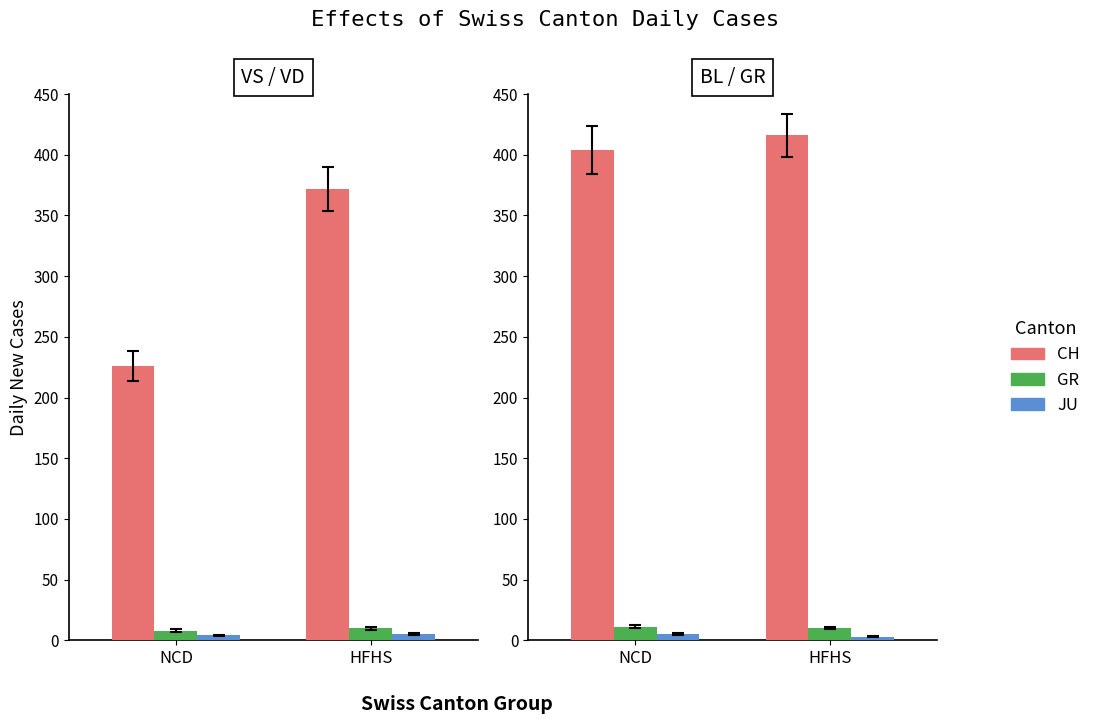

The CH series shows 404 at NCD. True or false?

True